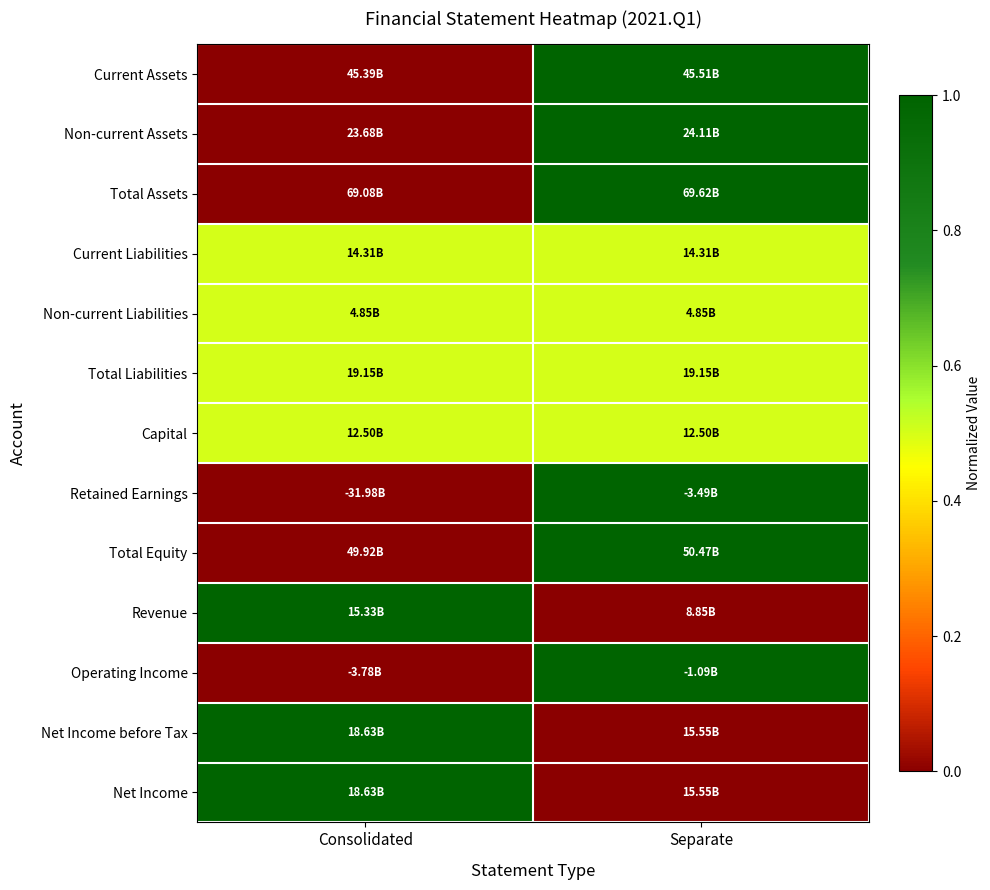

What is the difference between the highest and lowest values at Separate?

1.0